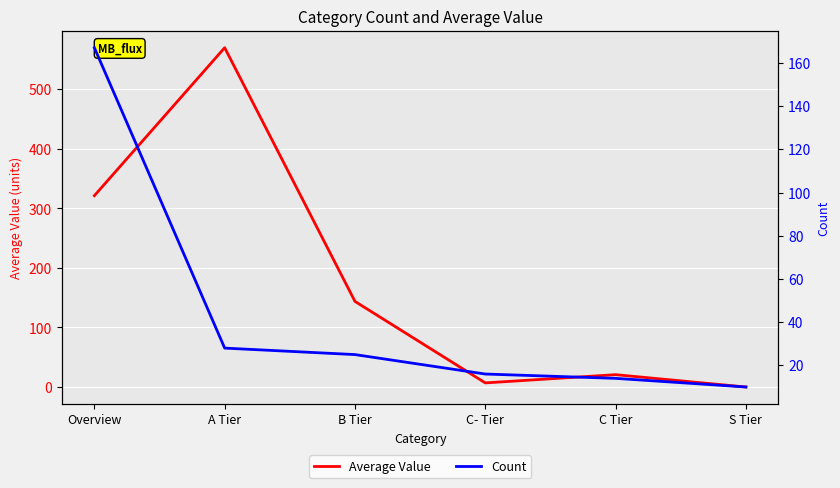

How many intersections are there between Count and Average Value?

3